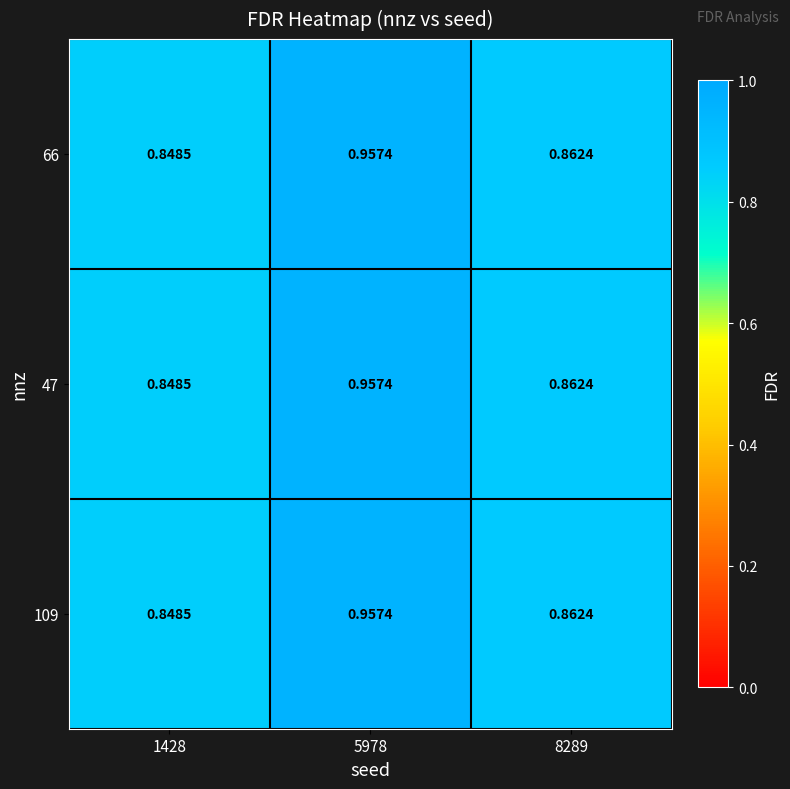

How many series are shown in this chart?

3